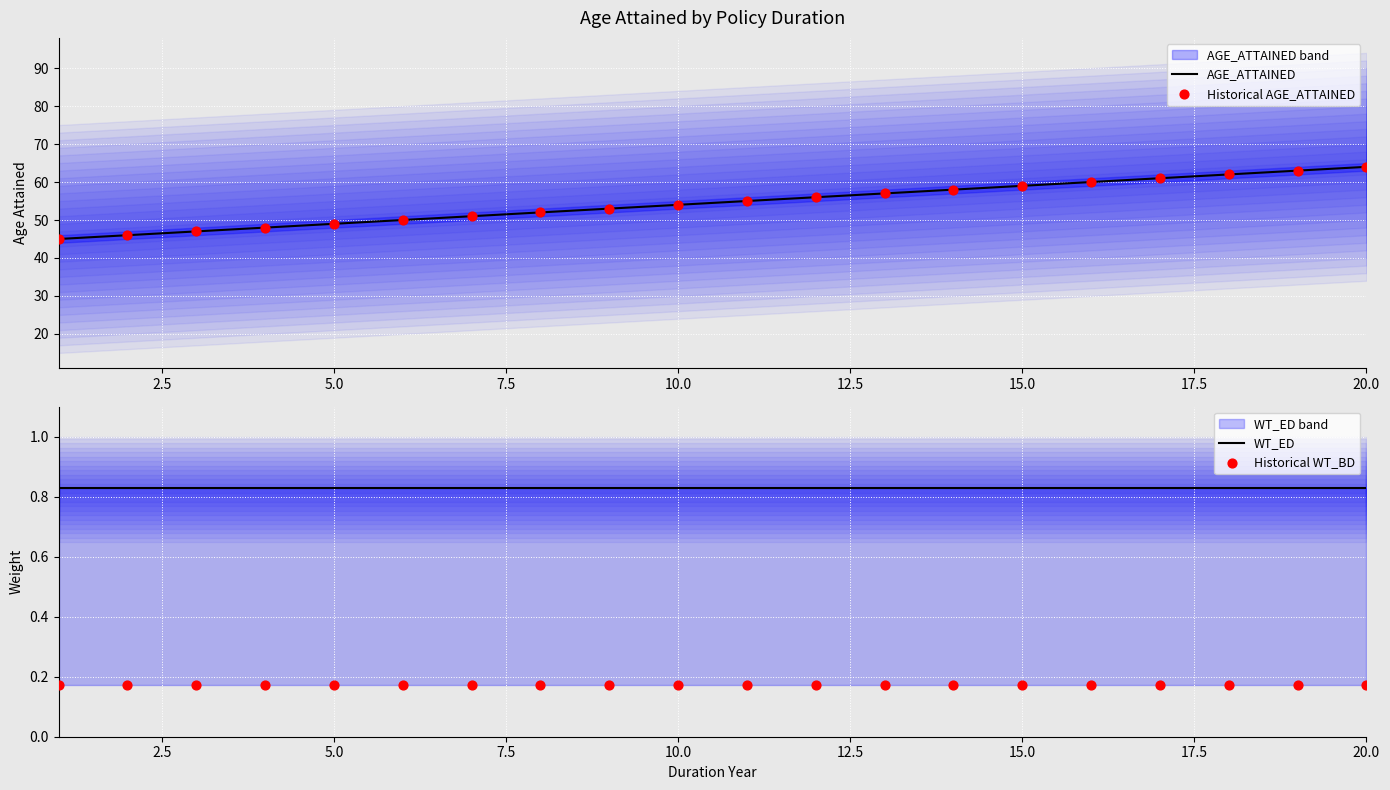

Which series has the widest spread of Y values?

AGE_ATTAINED